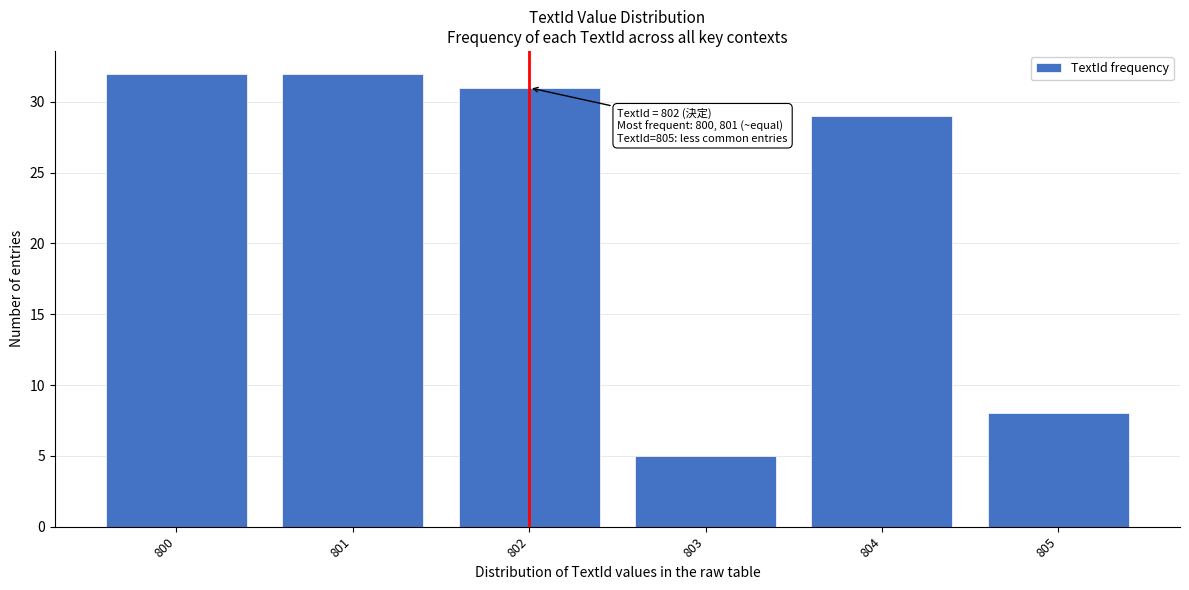

Reading left to right, what are all the values shown in this chart?

800=32	801=32	802=31	803=5	804=29	805=8